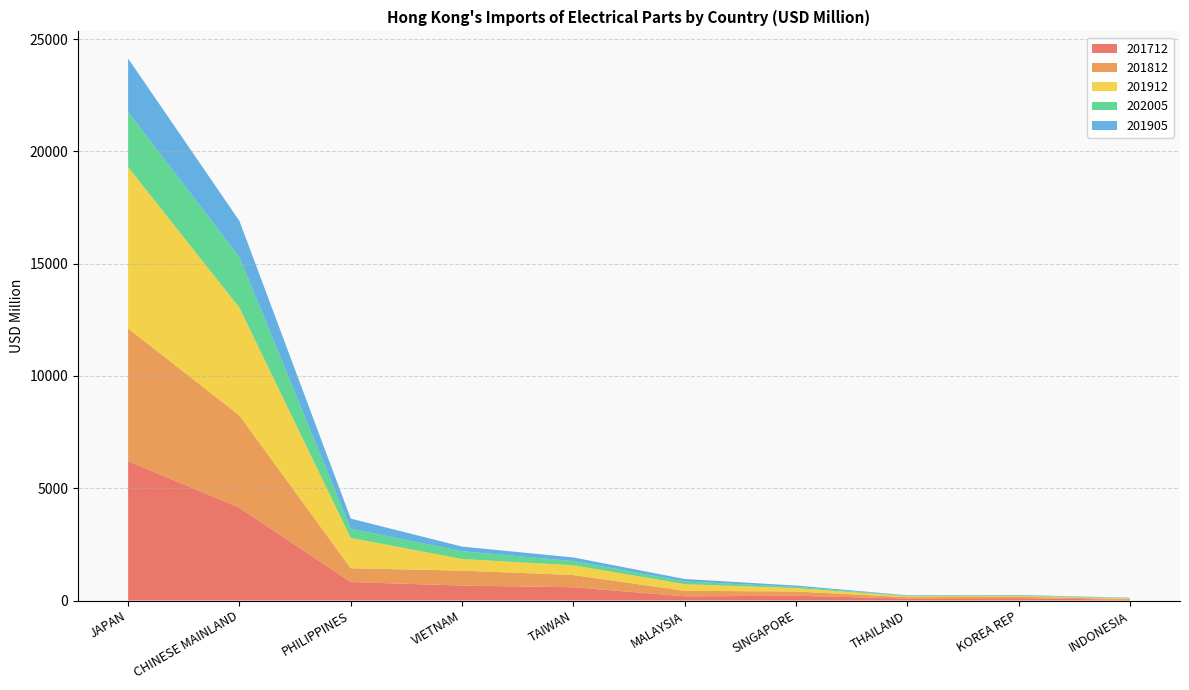

Reading left to right, extract all data points from this chart.

201712: JAPAN=6206.2	CHINESE MAINLAND=4134.1	PHILIPPINES=823.2	VIETNAM=665.8	TAIWAN=592.3	MALAYSIA=188.0	SINGAPORE=211.7	THAILAND=89.9	KOREA REP=101.2	INDONESIA=33.3
201812: JAPAN=5909.1	CHINESE MAINLAND=4107.4	PHILIPPINES=612.9	VIETNAM=666.2	TAIWAN=542.4	MALAYSIA=244.2	SINGAPORE=190.6	THAILAND=57.8	KOREA REP=67.0	INDONESIA=33.2
201912: JAPAN=7186.2	CHINESE MAINLAND=4798.0	PHILIPPINES=1351.2	VIETNAM=515.8	TAIWAN=435.5	MALAYSIA=295.8	SINGAPORE=151.2	THAILAND=46.1	KOREA REP=39.2	INDONESIA=32.0
202005: JAPAN=2455.6	CHINESE MAINLAND=2253.3	PHILIPPINES=409.0	VIETNAM=348.2	TAIWAN=184.5	MALAYSIA=117.3	SINGAPORE=54.9	THAILAND=22.7	KOREA REP=22.3	INDONESIA=13.1
201905: JAPAN=2377.5	CHINESE MAINLAND=1610.4	PHILIPPINES=451.5	VIETNAM=204.4	TAIWAN=163.1	MALAYSIA=112.6	SINGAPORE=58.2	THAILAND=17.6	KOREA REP=18.0	INDONESIA=13.4